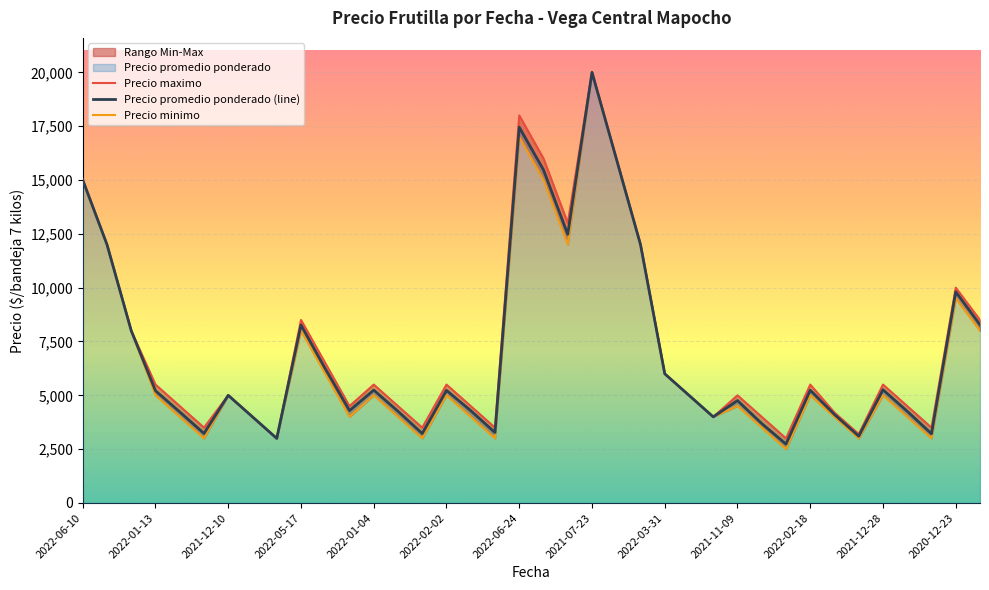

What is the smallest value displayed?

2500